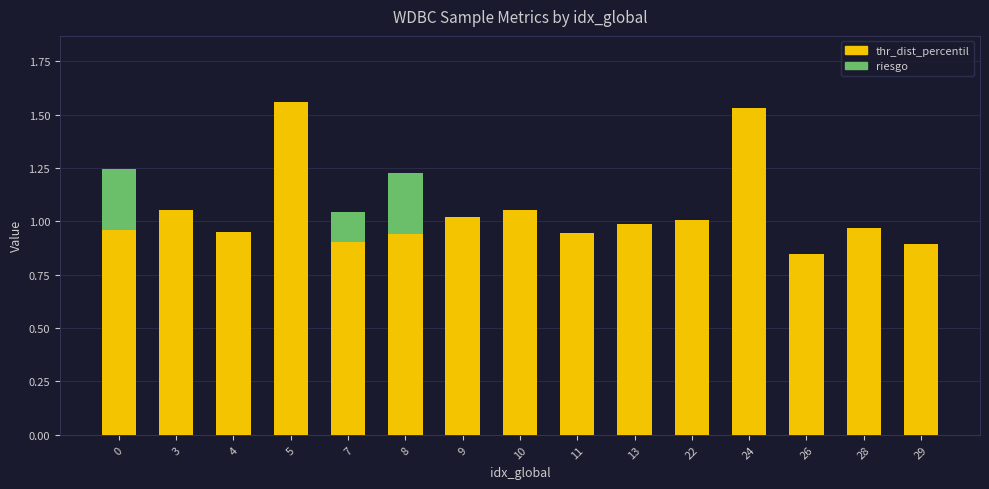

What is the sum of all thr_dist_percentil values?

15.6